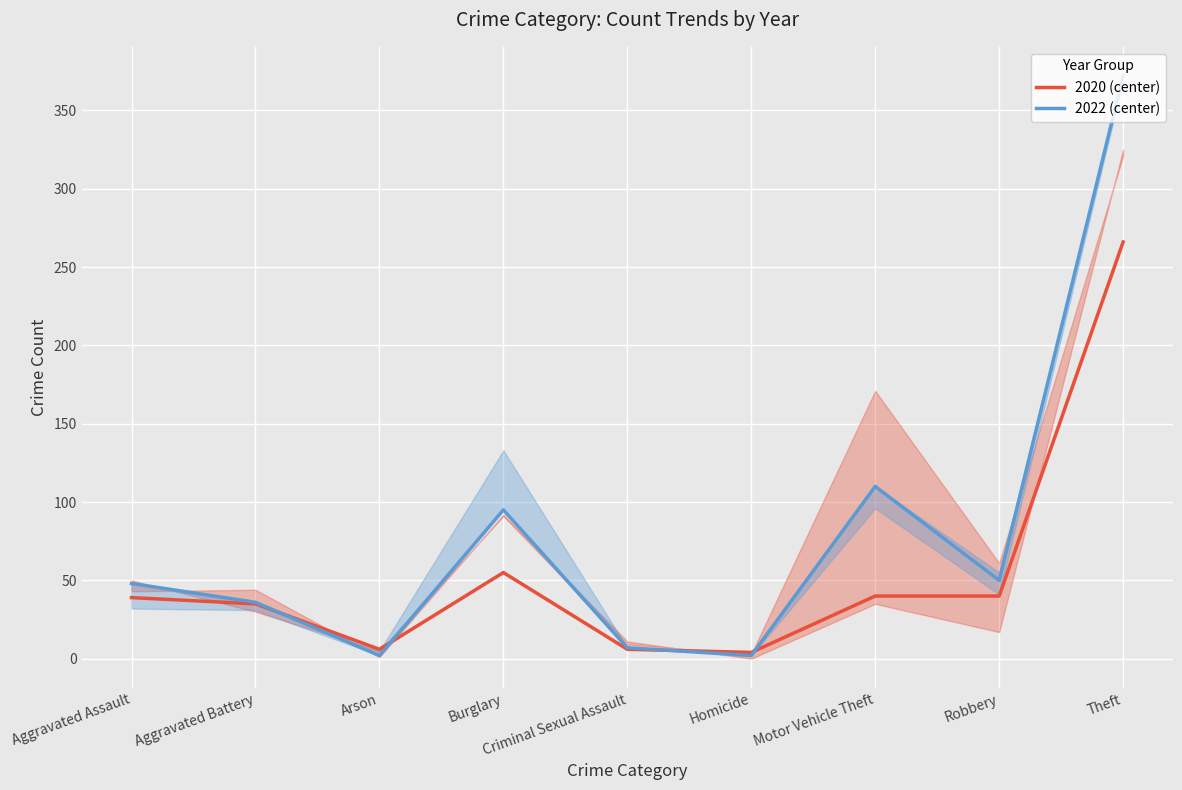

What is the smallest value displayed?

2